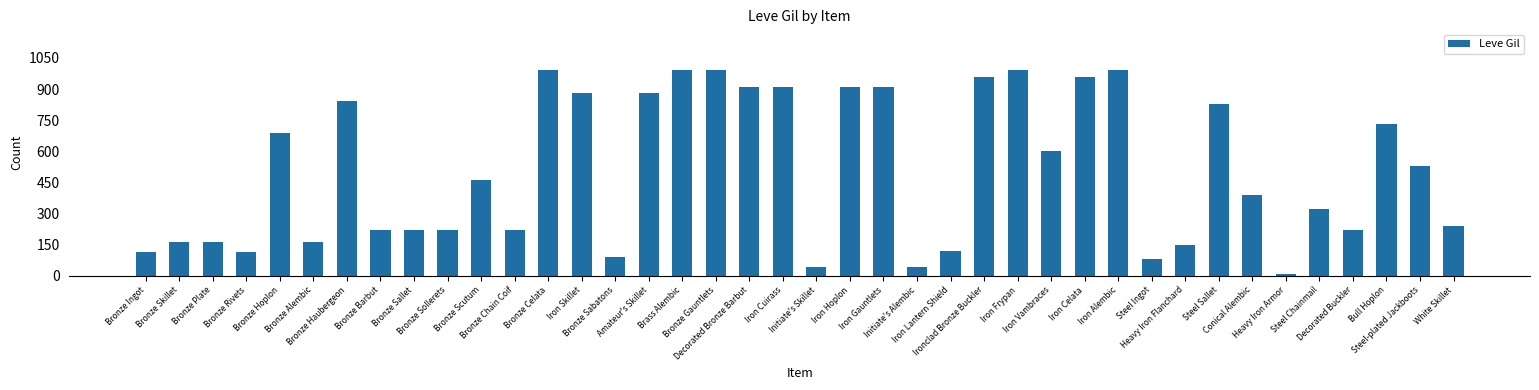

Which has a higher value, Iron Cuirass or Bronze Hoplon?

Iron Cuirass